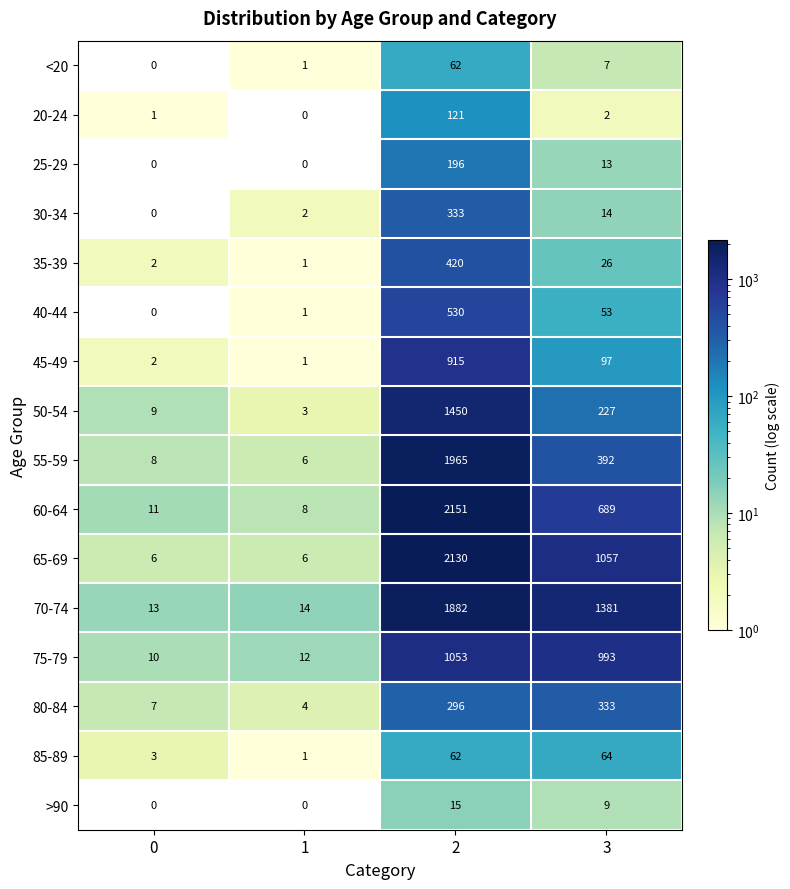

At which category does the chart reach its peak across all series?

2